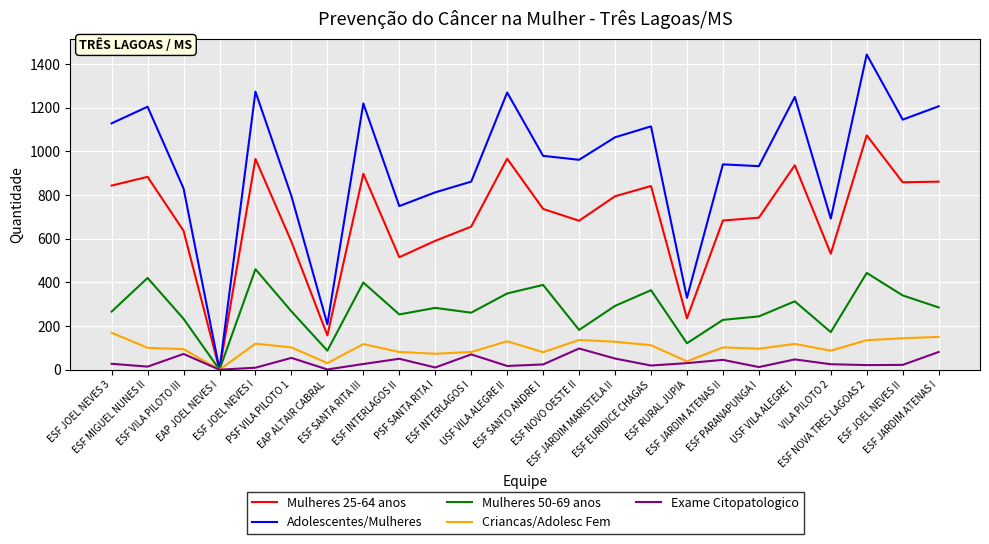

Which series has the widest spread of values?

Adolescentes/Mulheres